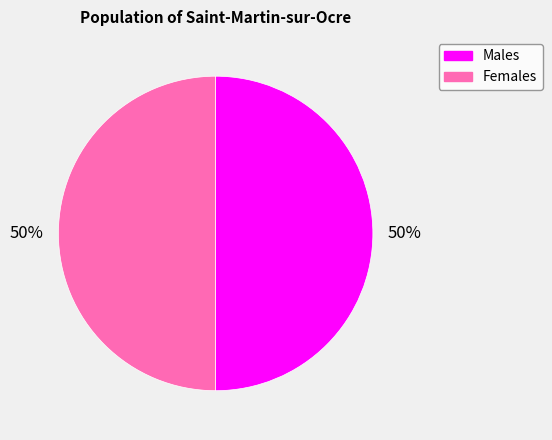

To the nearest percent, what is the average slice percentage?

50%